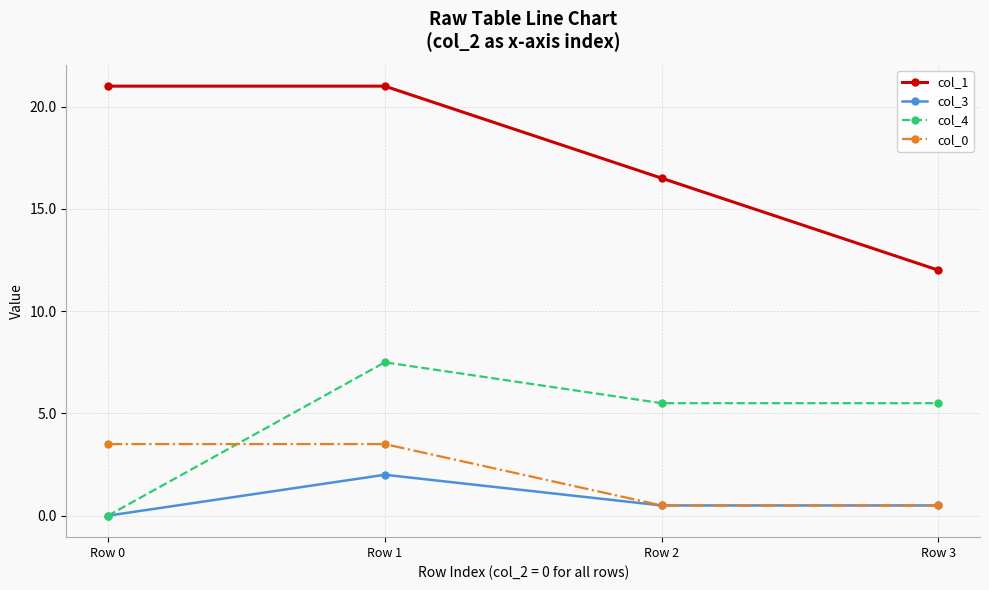

How many positive values does the col_4 series have?

3